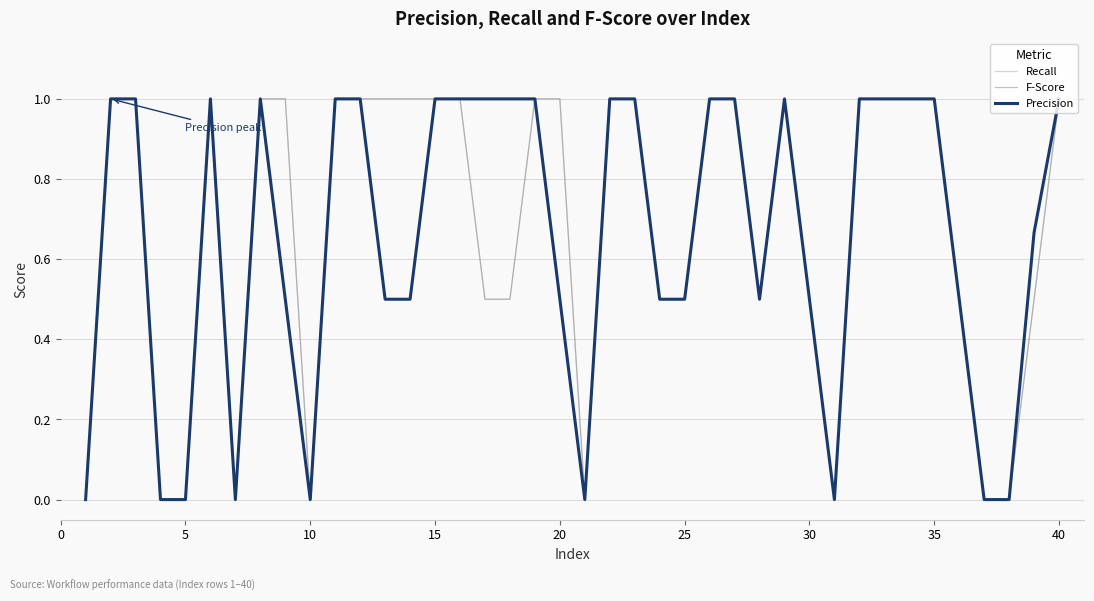

Is this an area chart (filled region under the line)?

No